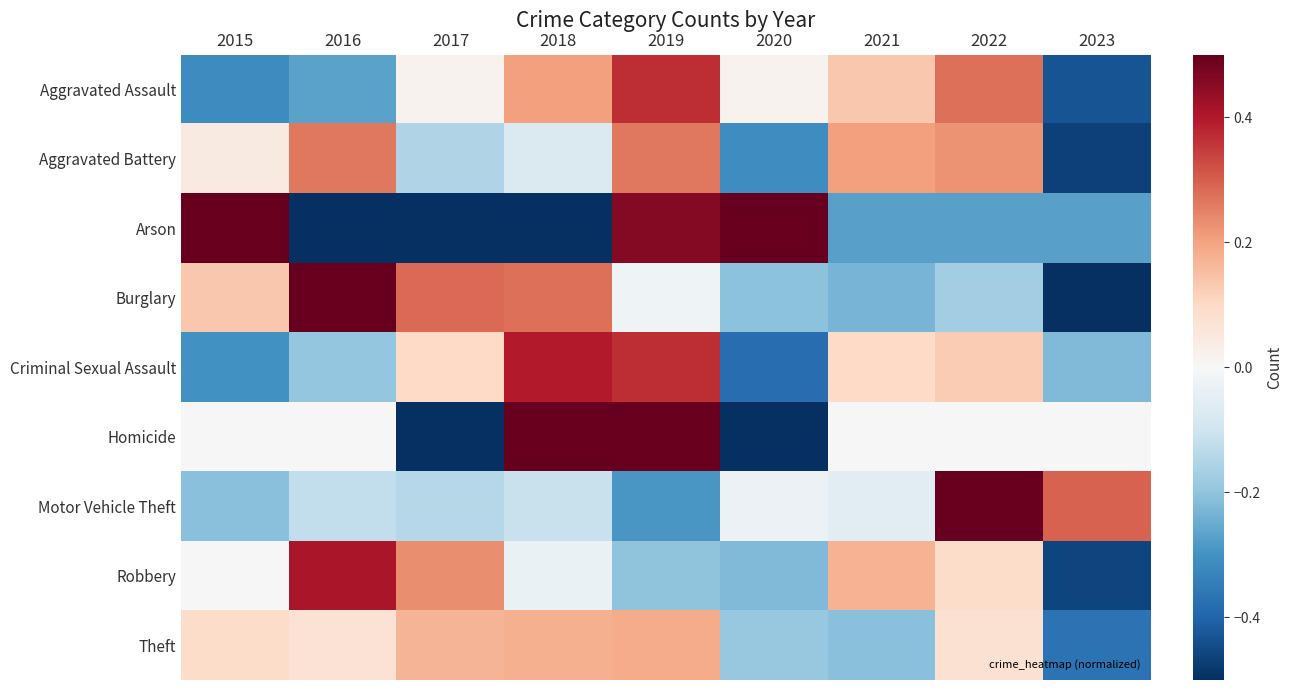

What is the maximum value shown in the chart?

1.0